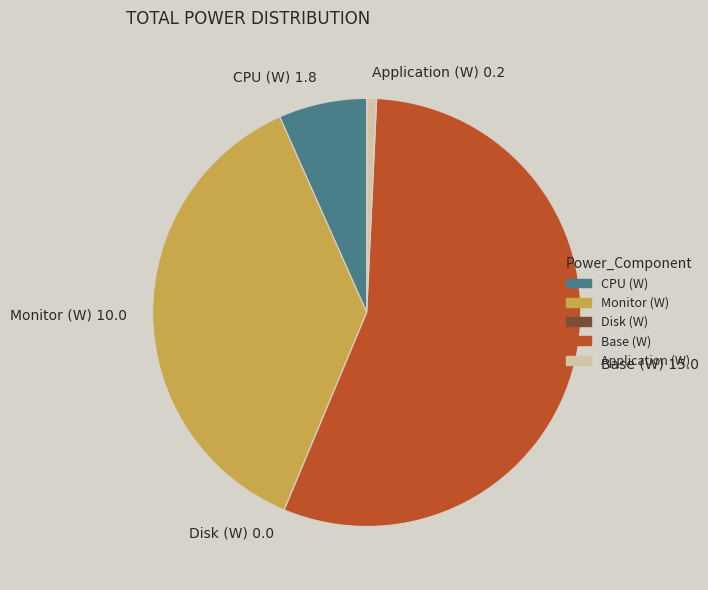

Between Monitor (W) 10.0 and Base (W) 15.0, which is larger?

Base (W) 15.0